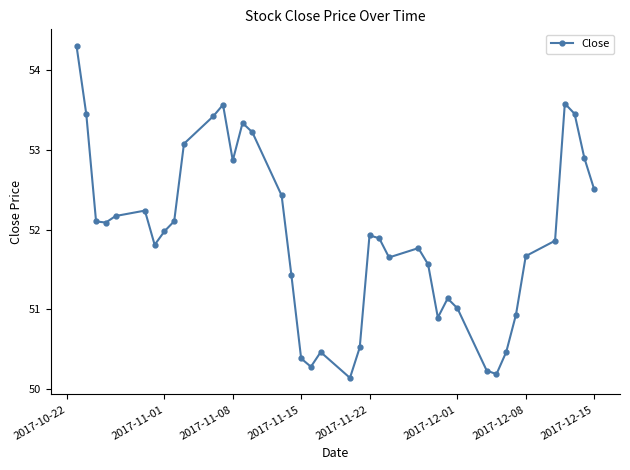

How many interior local valleys (lower than both neighbors) does the data have?

8